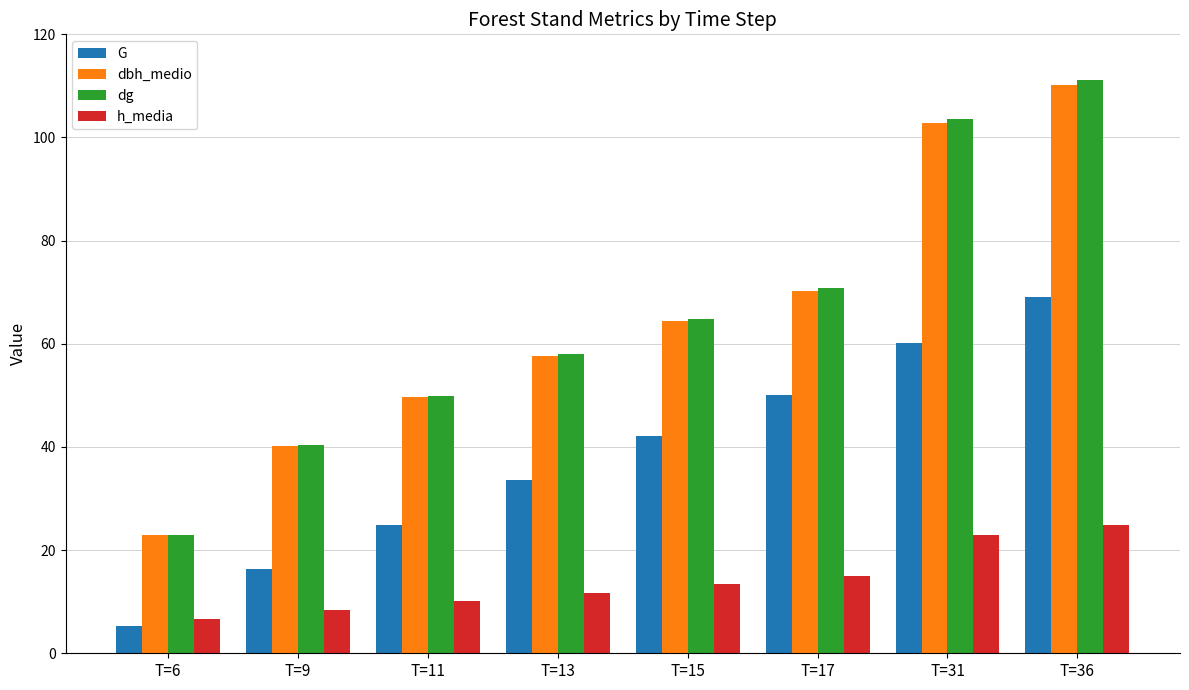

Which series has the largest range (max minus min)?

dg